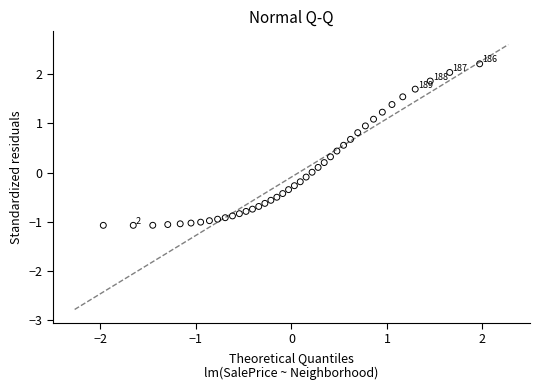

What is the range of Y values (max minus min)?

3.3